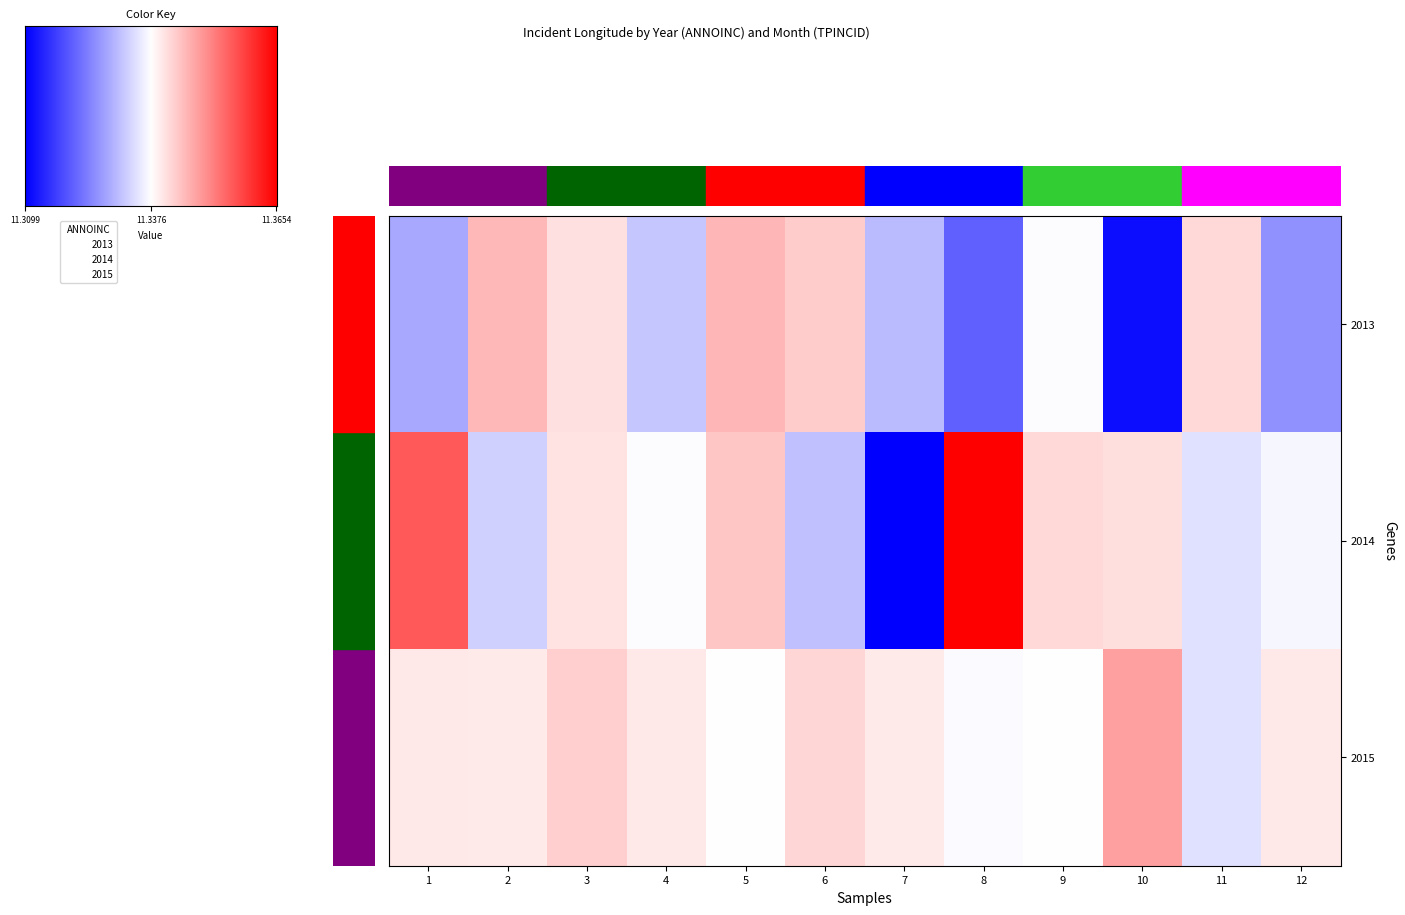

Is it true that 2015 equals 11.3 at 4?

True